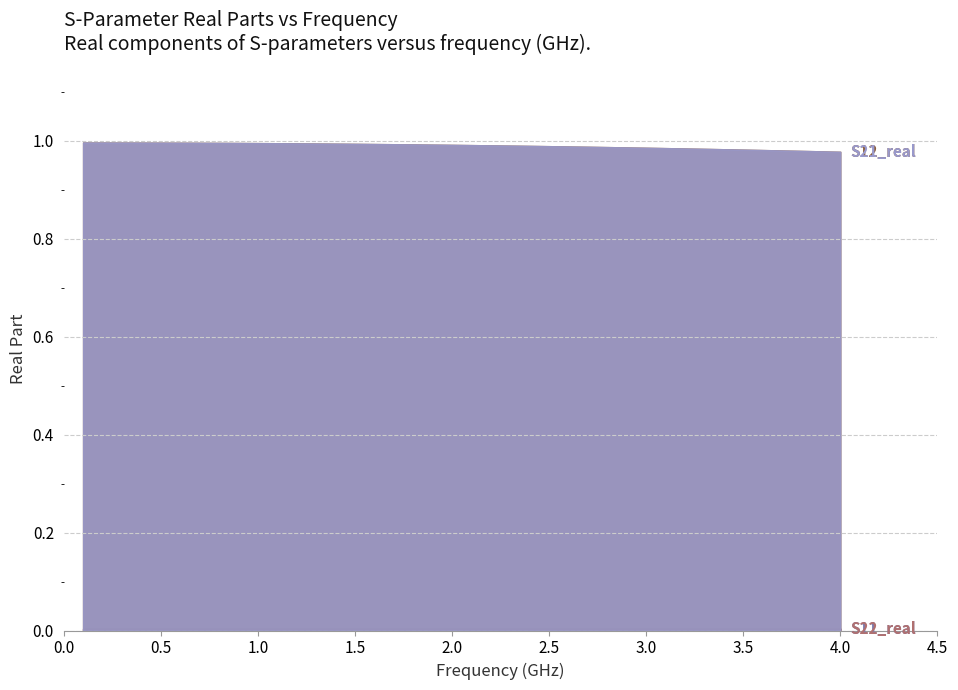

Where is S12_real nearest to the value 0?

39